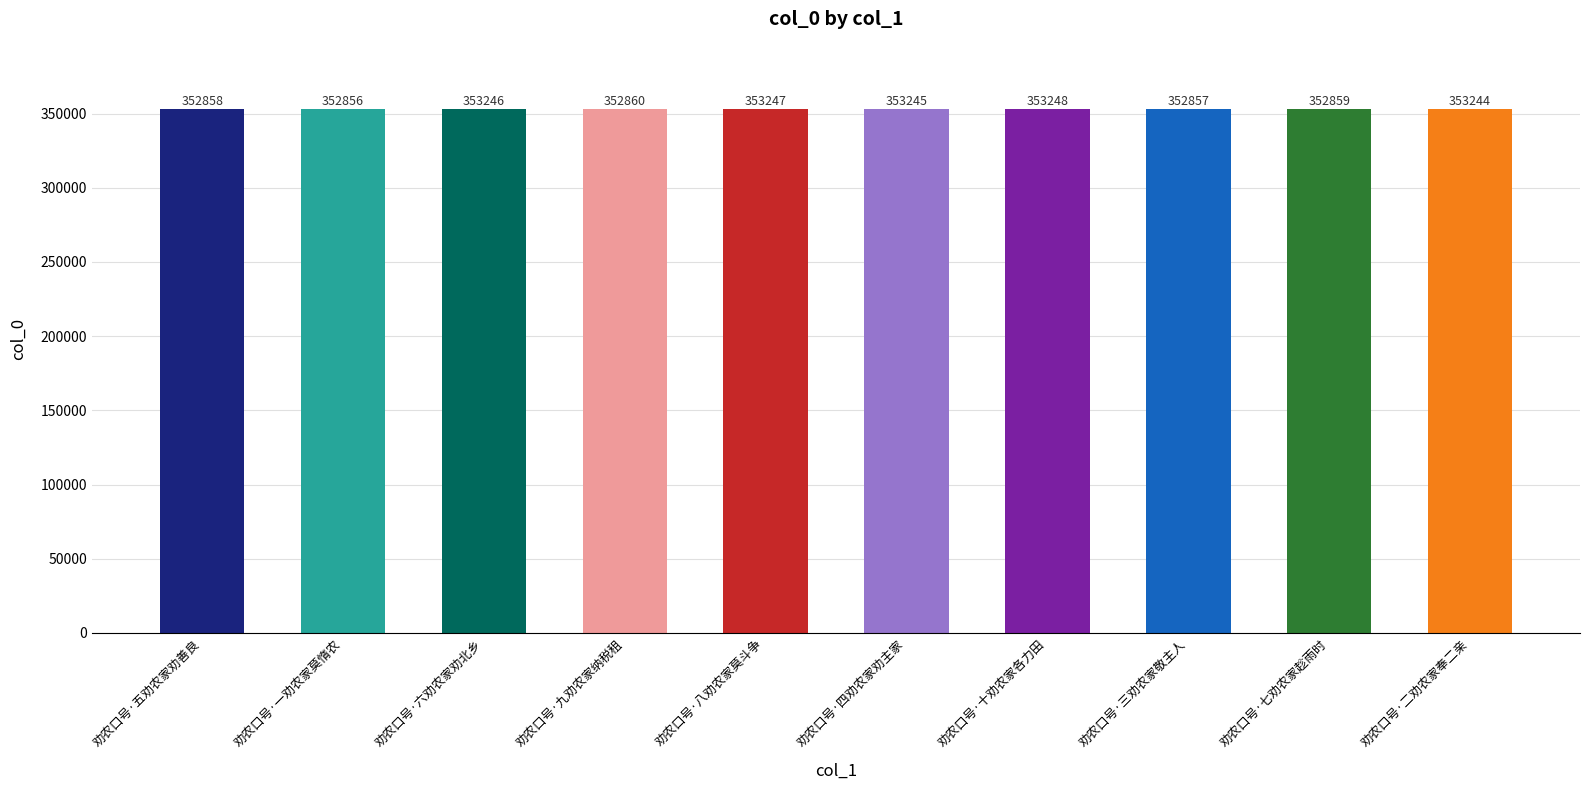

The chart shows a value of 504732 at 劝农口号·四劝农家劝主家. True or false?

False